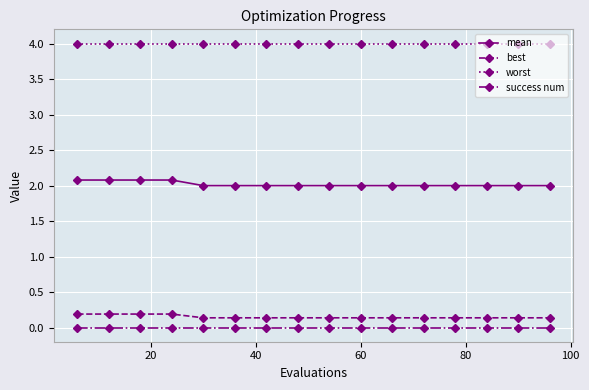

Which series has the largest total across all categories?

worst